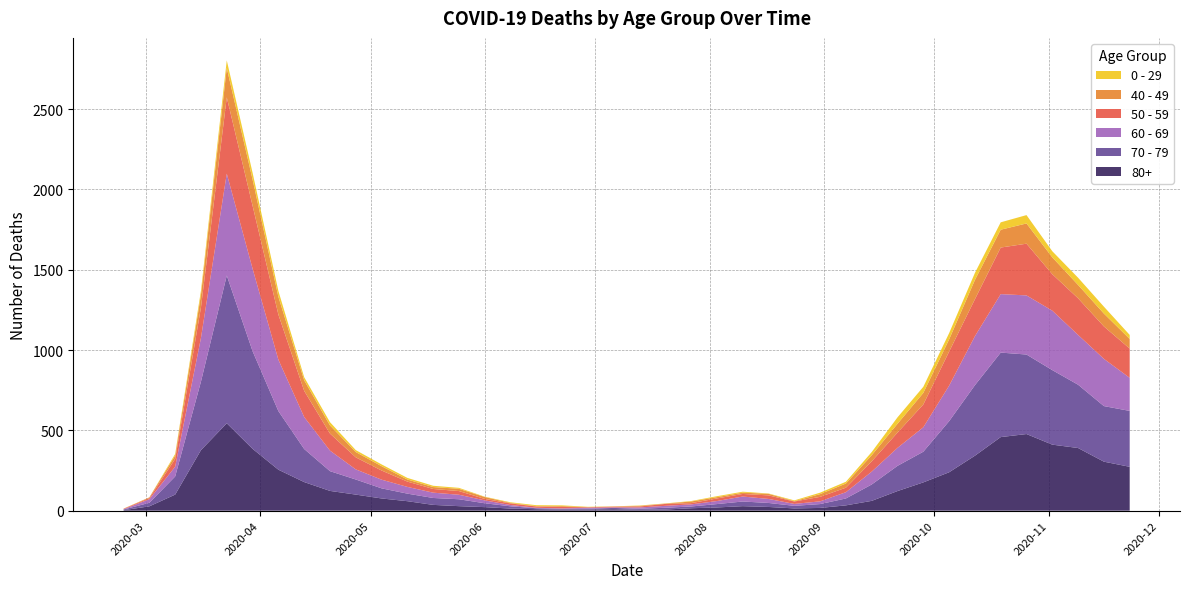

Reading left to right, list all the values displayed in this chart.

80+: 3	27	100	377	544	385	255	178	123	100	76	59	36	28	22	13	9	6	7	9	5	7	15	20	28	23	14	17	33	61	122	176	239	342	458	477	411	390	305	273
70 - 79: 4	22	113	427	920	608	365	206	123	94	63	47	43	43	24	14	6	5	5	8	7	11	11	21	29	25	16	24	43	102	157	191	318	439	526	495	464	394	346	348
60 - 69: 2	22	61	272	634	514	320	199	128	63	54	42	33	28	18	8	3	3	6	3	8	12	13	19	31	25	12	17	39	80	112	152	221	305	364	368	370	310	294	206
50 - 59: 3	7	48	190	475	392	281	163	106	75	57	33	23	23	9	10	8	9	3	5	6	12	8	16	16	22	15	28	28	64	95	142	212	230	290	322	227	228	202	182
40 - 49: 0	5	21	79	183	163	111	66	51	33	27	13	12	14	12	3	2	5	1	1	4	2	10	8	8	10	2	17	26	38	55	72	76	120	111	126	105	83	80	60
0 - 29: 1	0	10	25	47	42	36	19	20	12	11	10	8	6	2	4	6	5	2	1	2	1	3	6	6	2	5	9	11	20	40	38	39	44	46	52	38	45	43	25